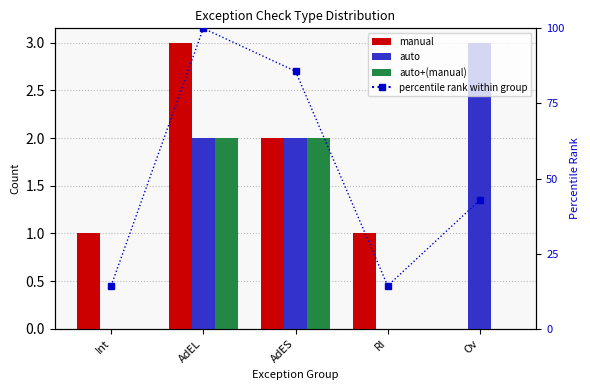

At which category is the sum across all series the highest?

AdEL